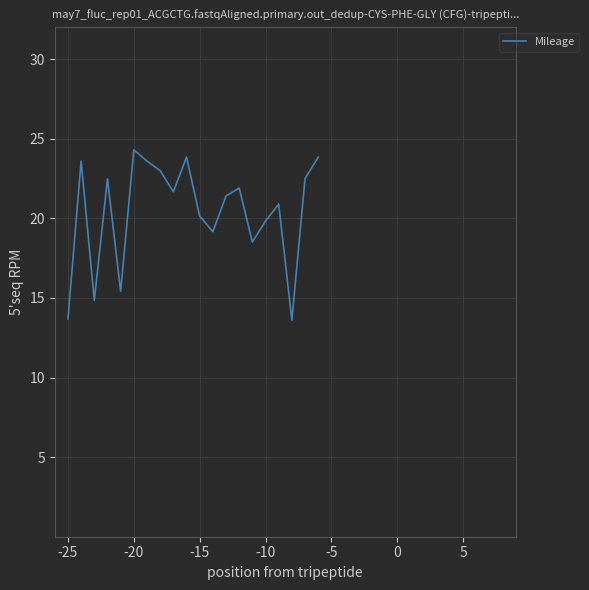

What is the minimum value shown in the chart?

13.6